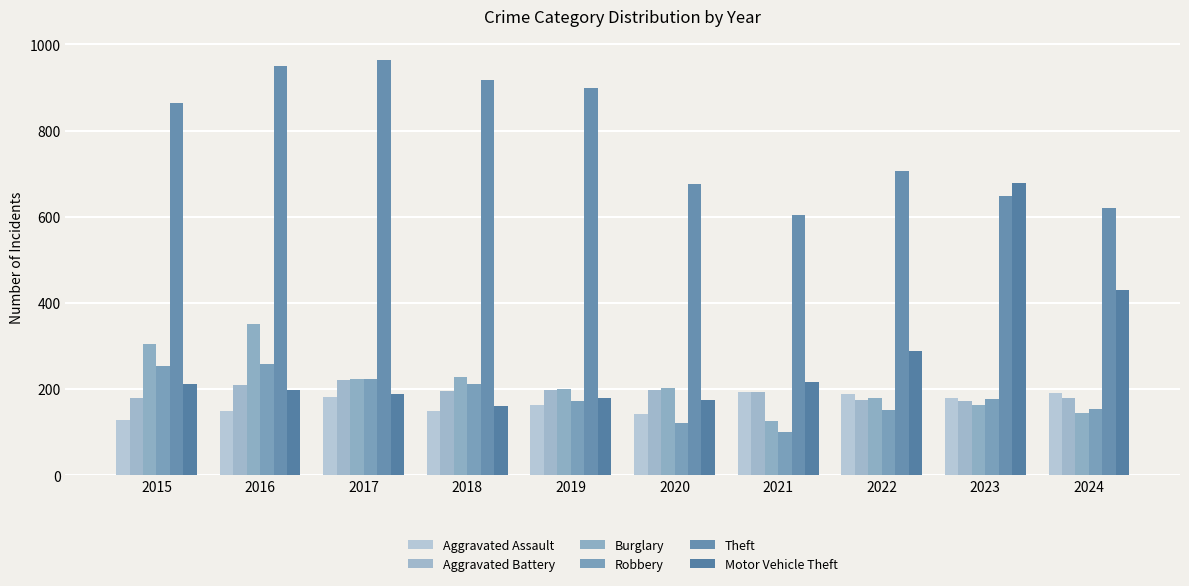

What is the difference between the second highest and minimum values in the Burglary series?

179